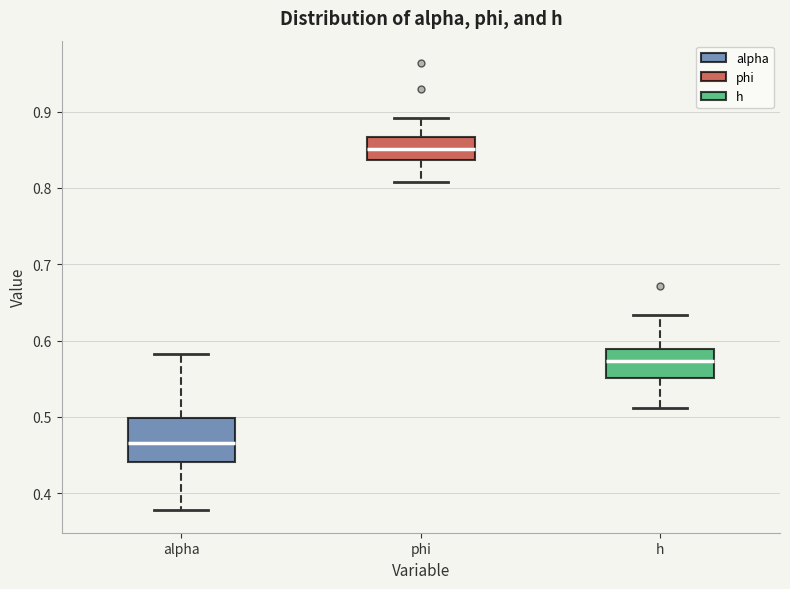

Where is the lower edge of the box for h on the y-axis? The values are not printed on the chart, so give them approximately, as read against the axis.

0.55